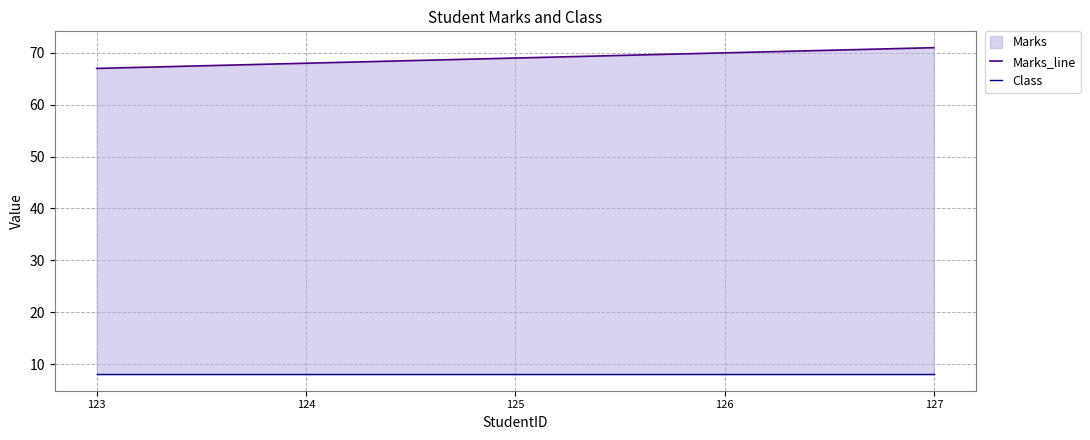

What is the average value of the Marks_line series?

69